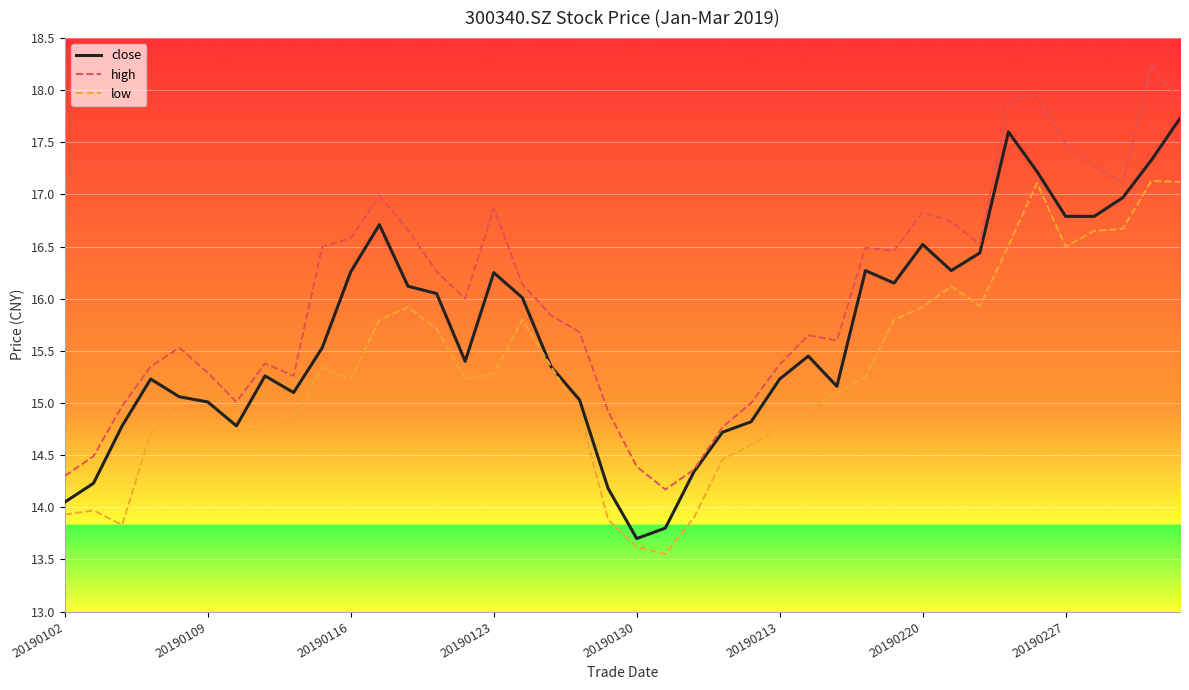

True or false: low and high cross at least once.

False